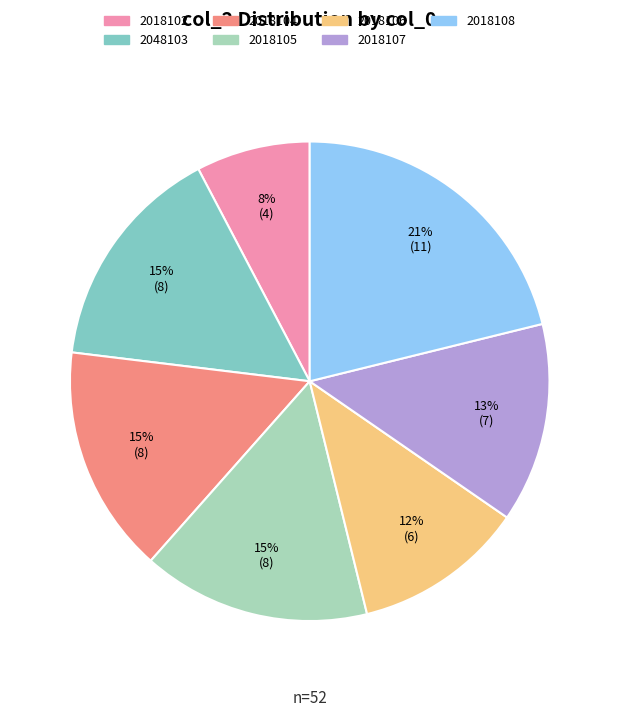

How many slices are in this pie chart?

7